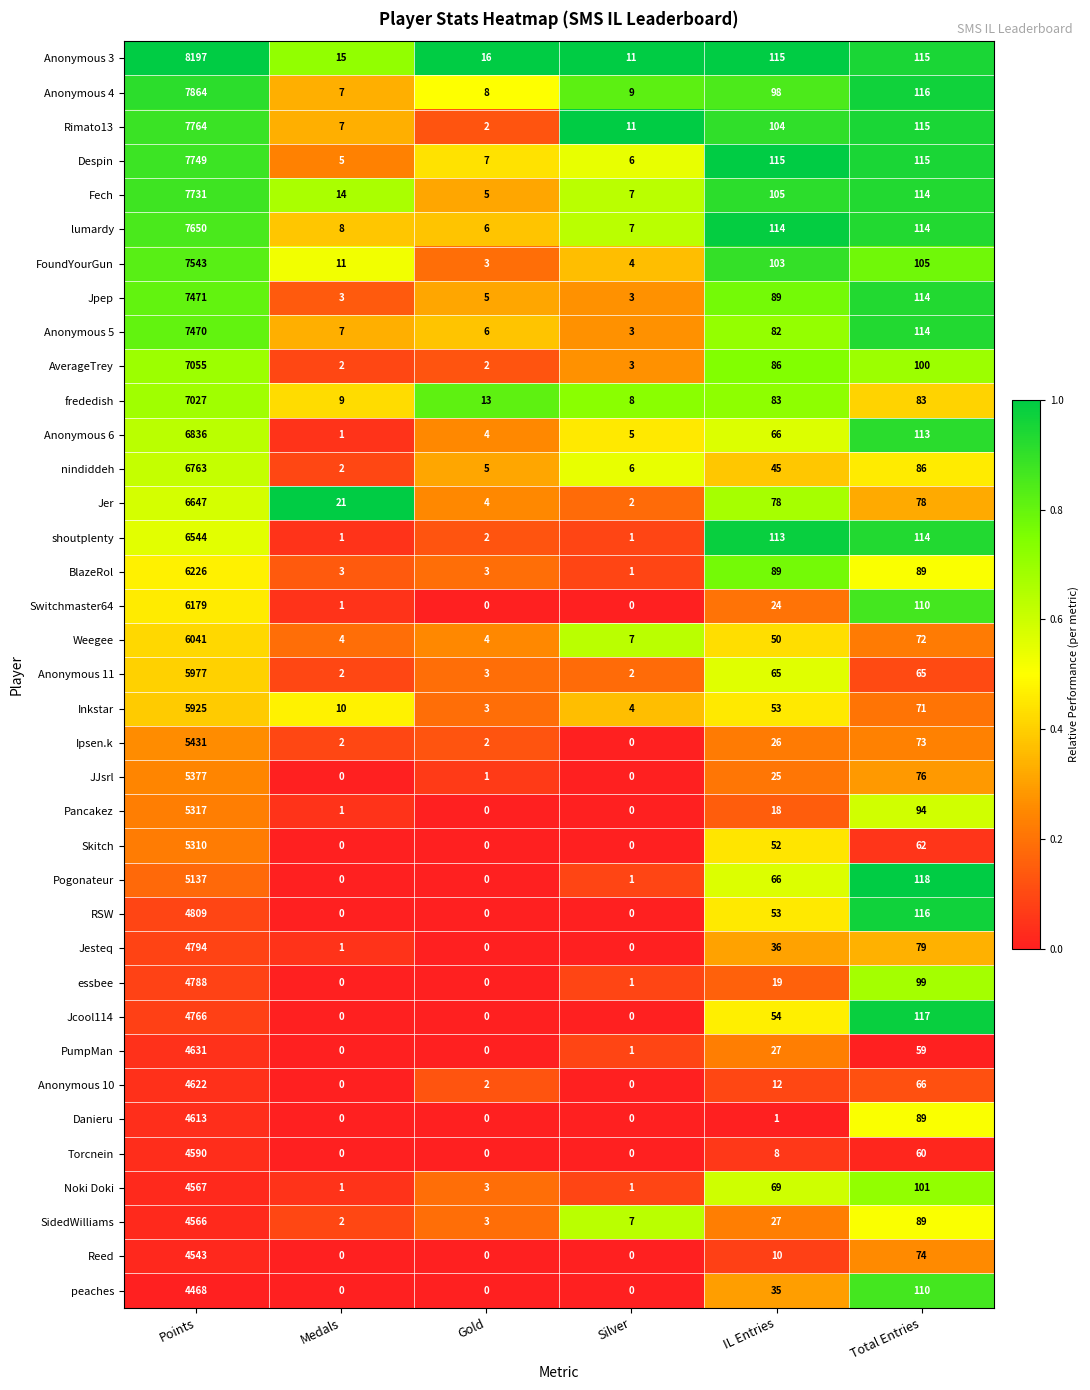

The Rimato13 series shows 148 at IL Entries. True or false?

False